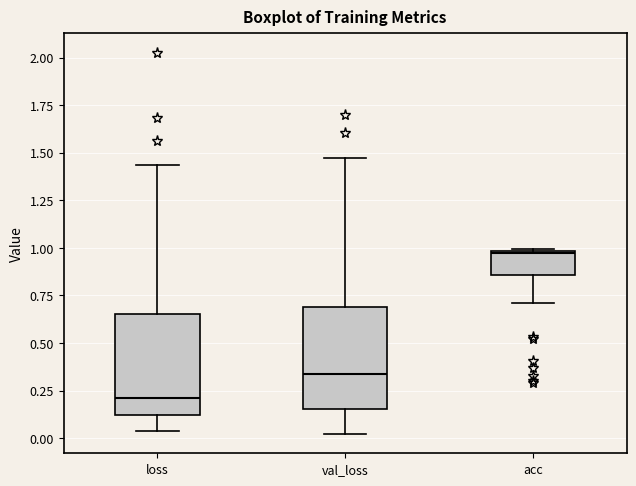

Where is the lower edge of the box for acc on the y-axis? The values are not printed on the chart, so give them approximately, as read against the axis.

0.85